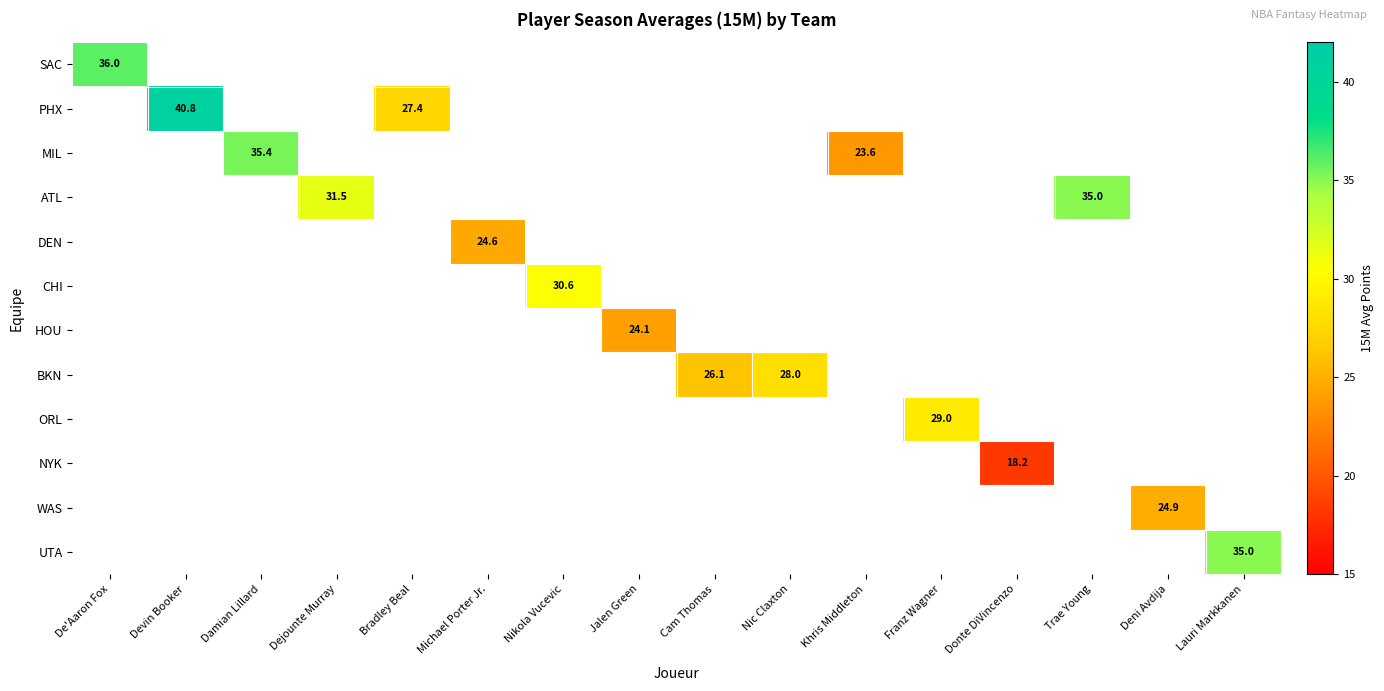

The value of CHI at Nikola Vucevic is 30.6. True or false?

True